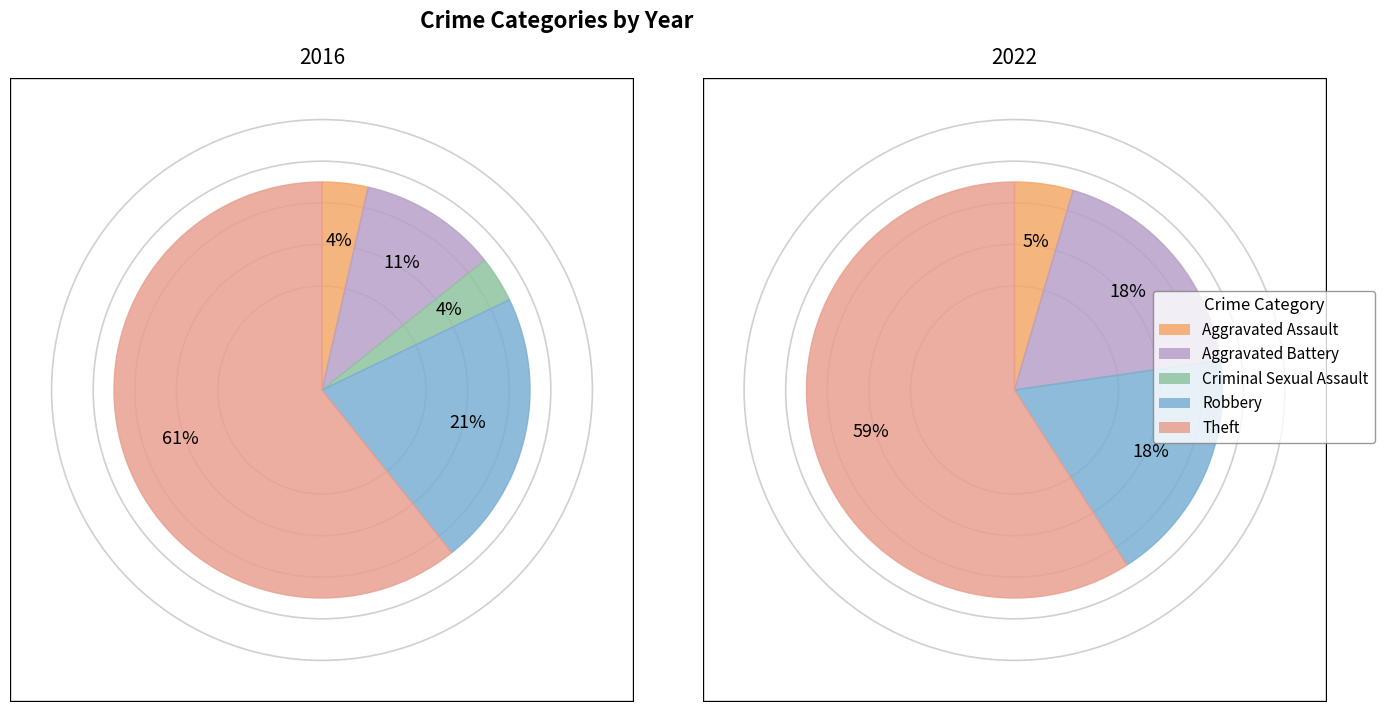

Which category has the smallest portion of the pie?

Criminal Sexual Assault